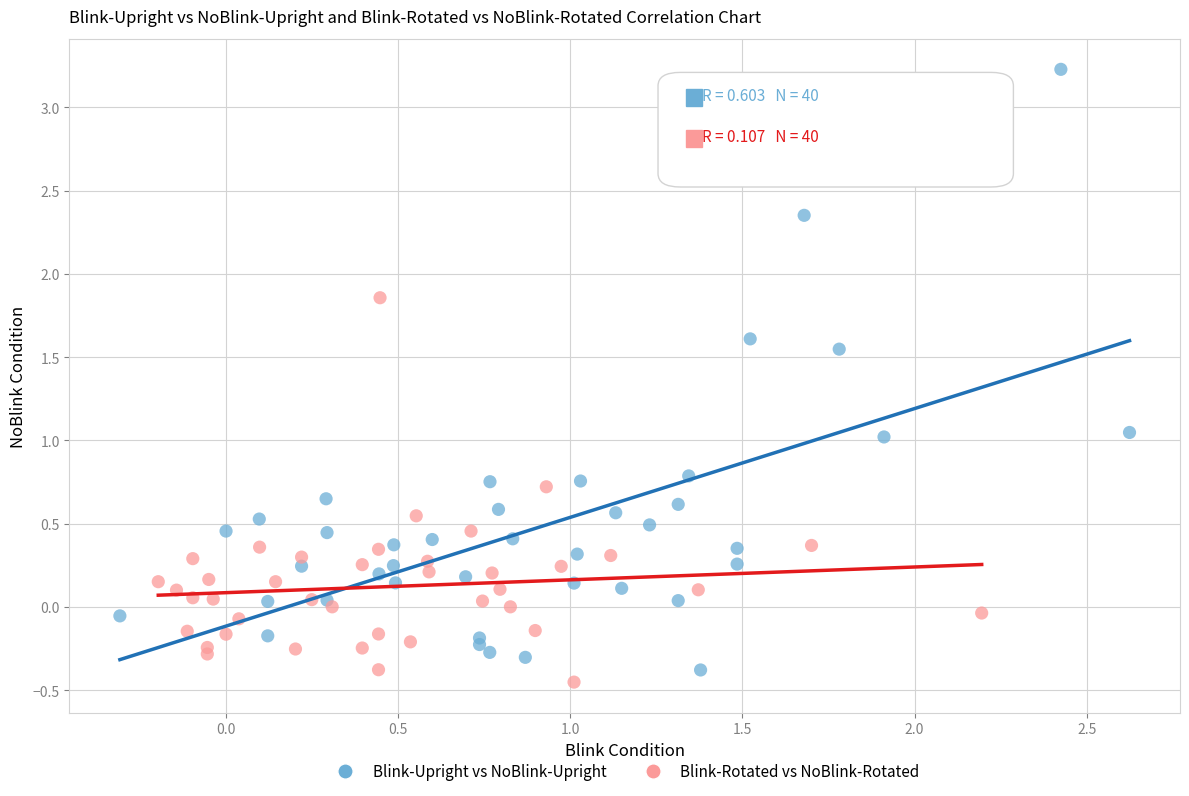

What are all the series names shown in the legend?

Blink-Upright vs NoBlink-Upright, Blink-Rotated vs NoBlink-Rotated